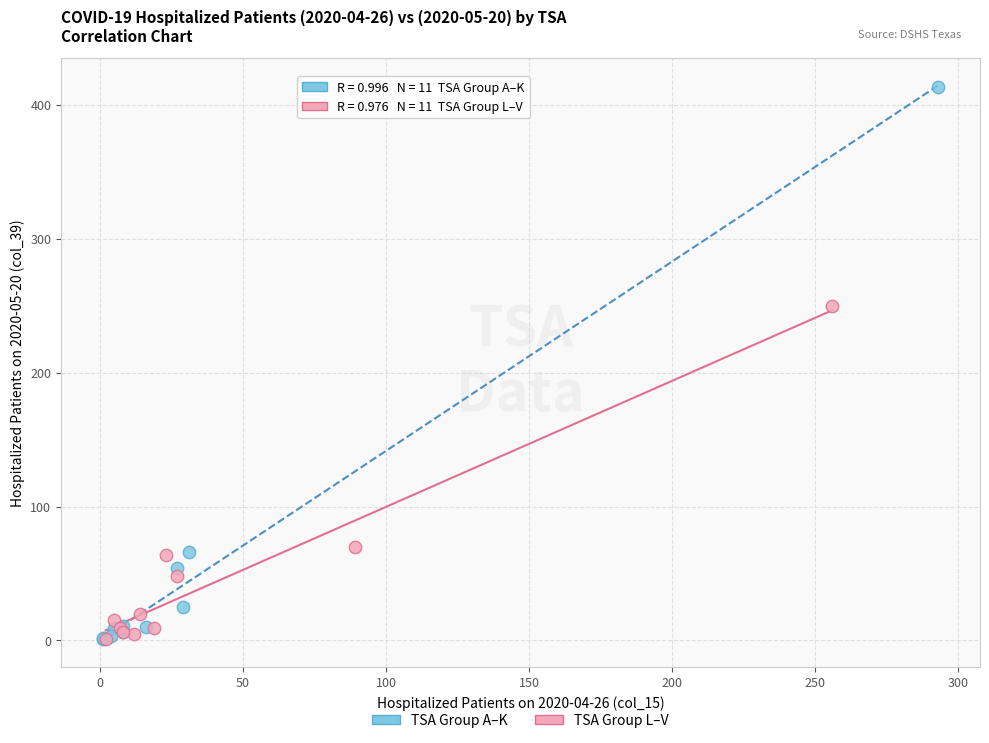

Which series has the largest Y range (max minus min)?

TSA Group A–K